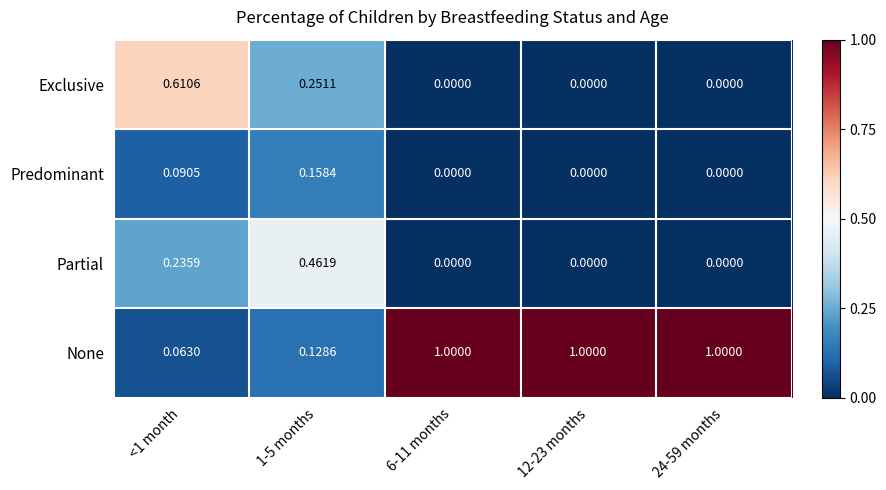

Which series has the largest total across all categories?

None